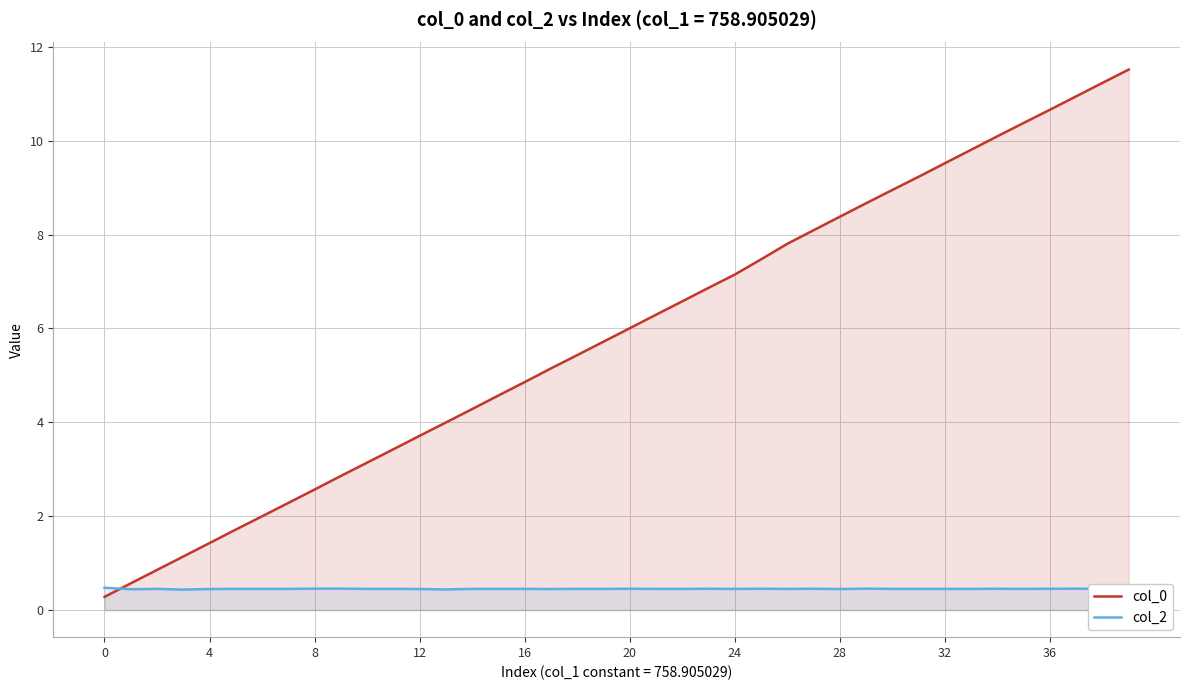

At how many categories does at least one series exceed 7?

16